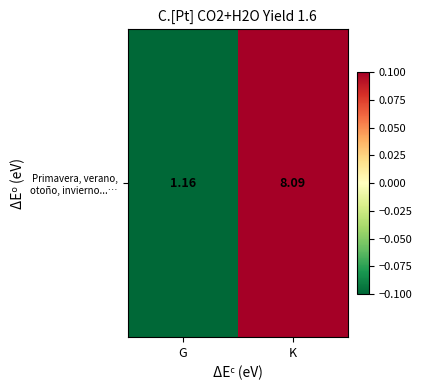

The chart shows a value of -0.1 at G. True or false?

True